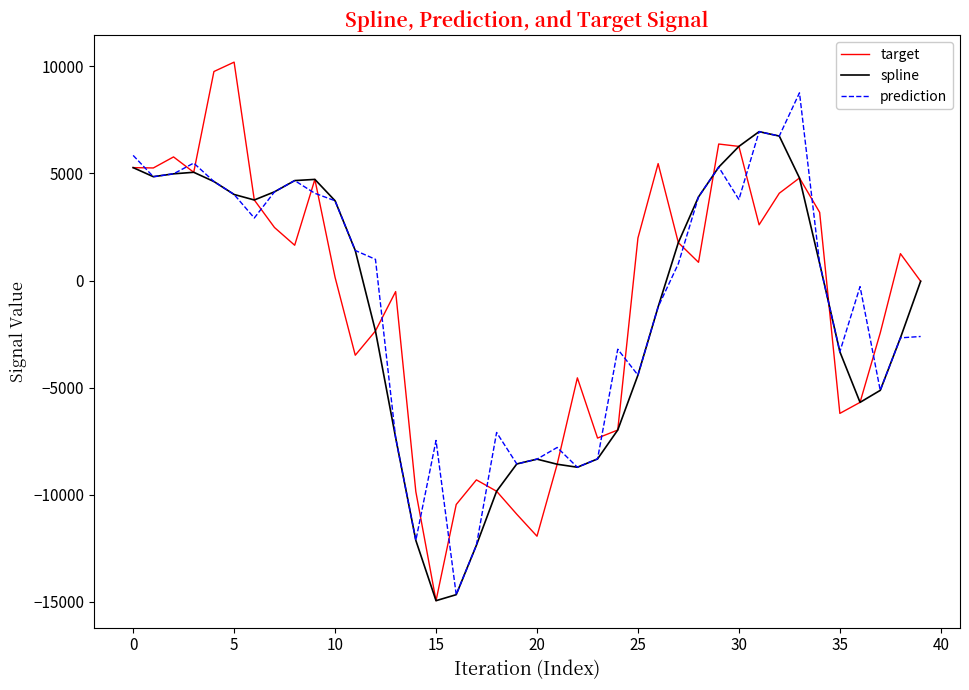

How many intersections are there between target and prediction?

19